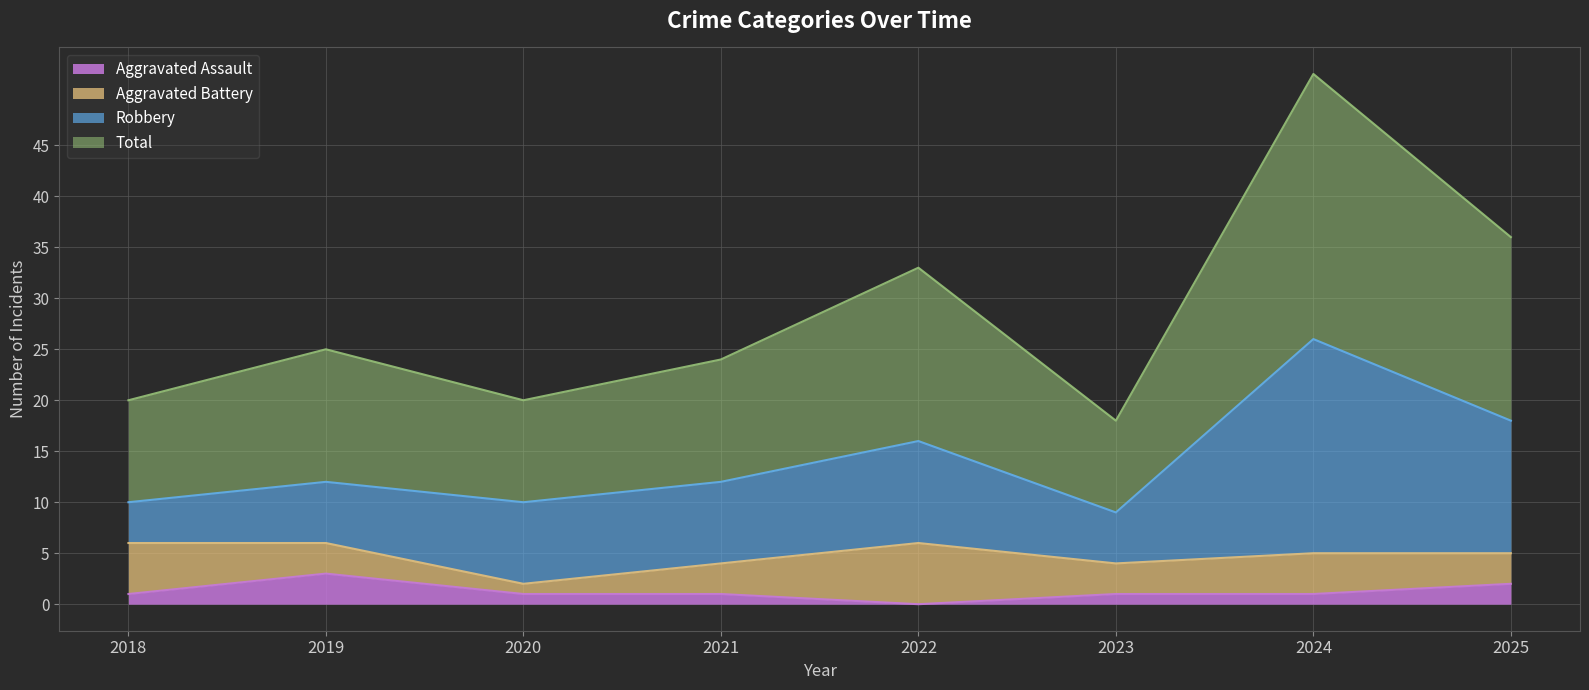

Which series has the widest spread of values?

Total